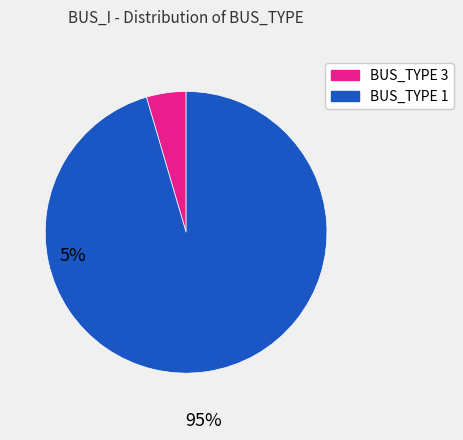

Is it true that BUS_TYPE 3 is 5% of the pie?

True